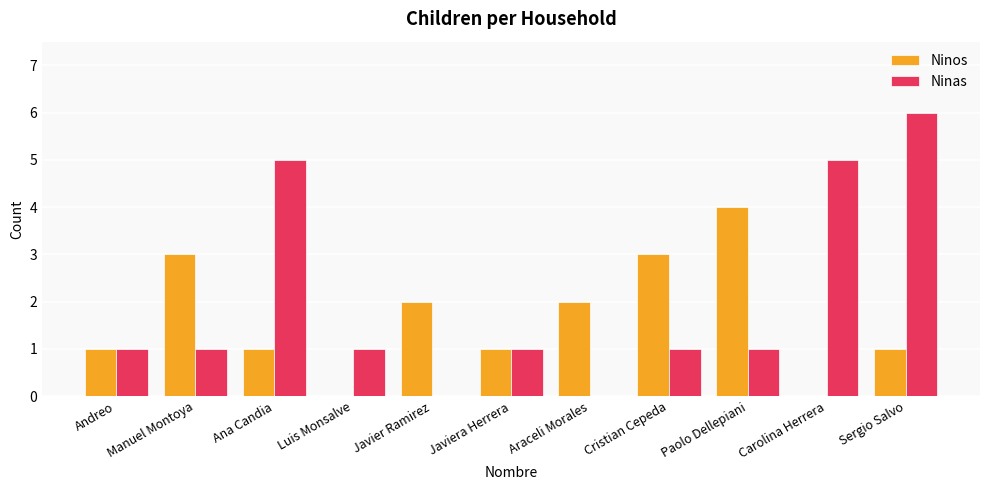

How many groups of bars are there?

11